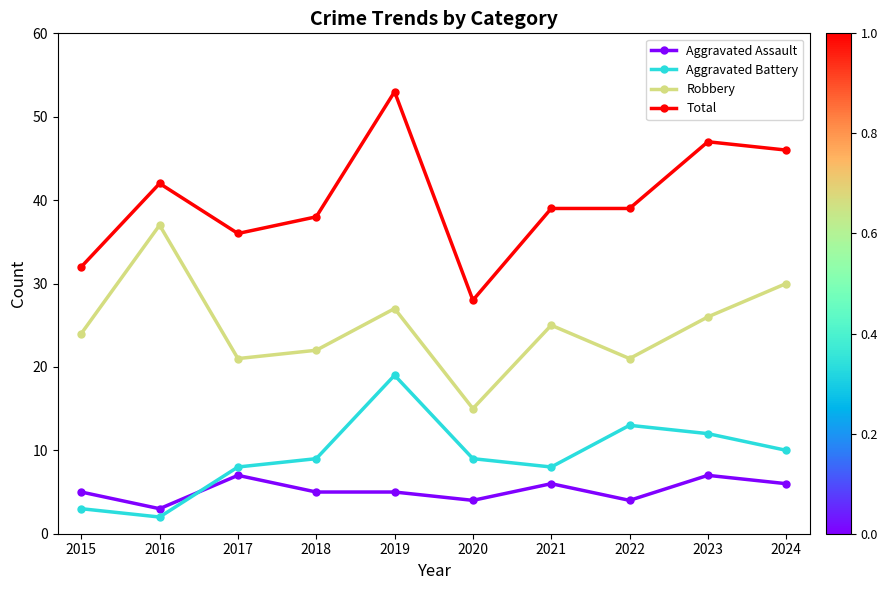

The Aggravated Battery series shows 2 at 2017. True or false?

False